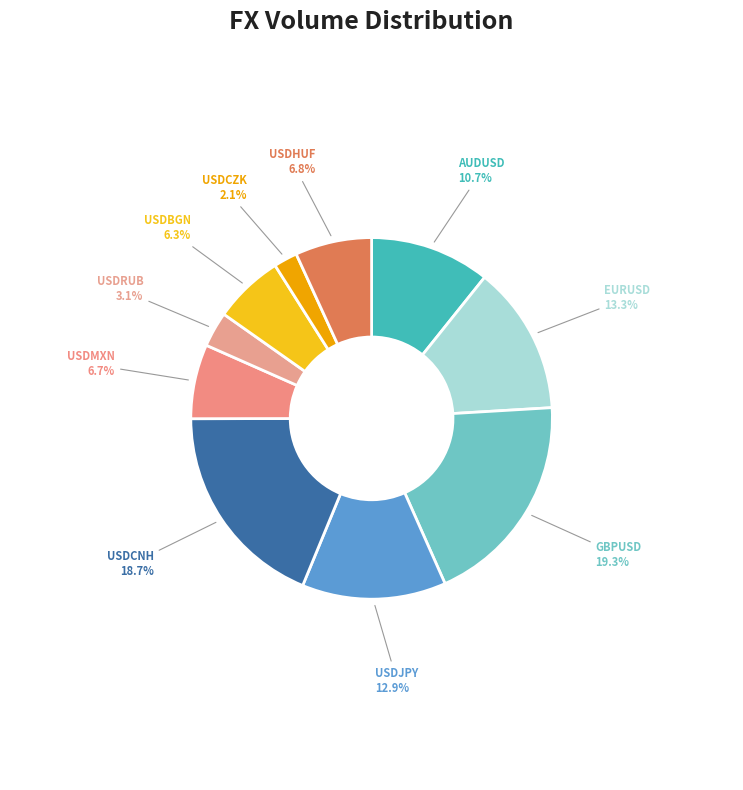

Which slice is the largest?

GBPUSD